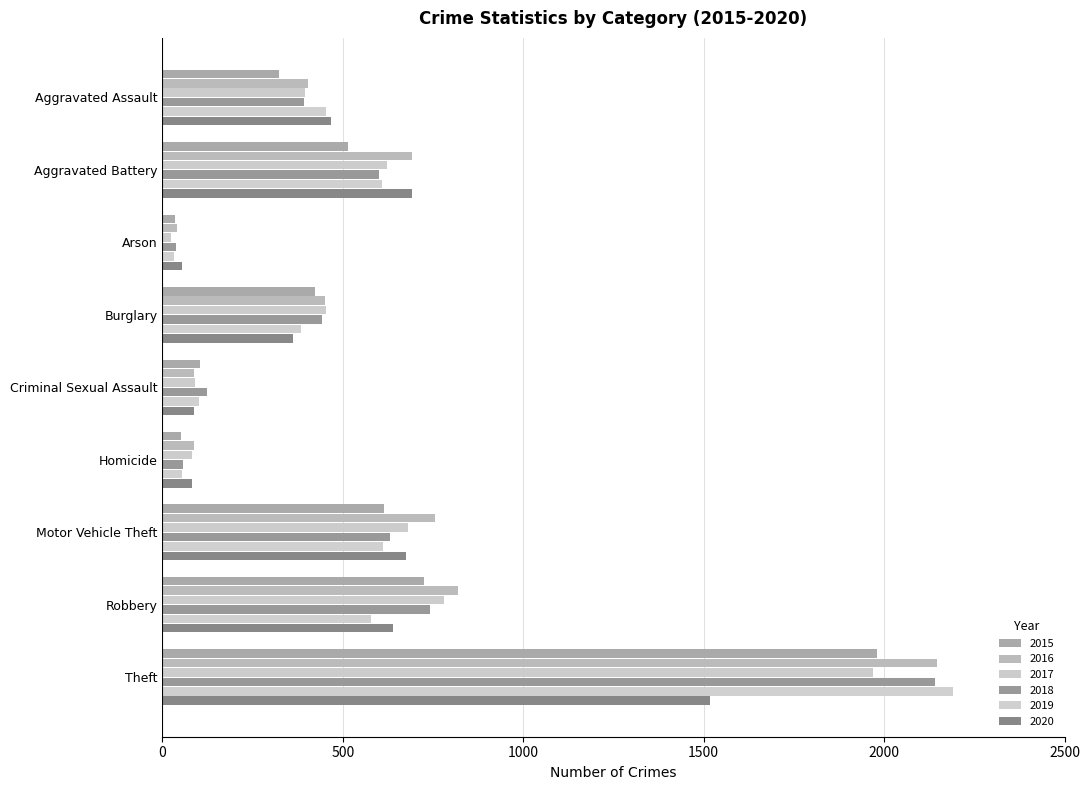

Between Aggravated Battery and Burglary, which series saw the biggest shift?

2020